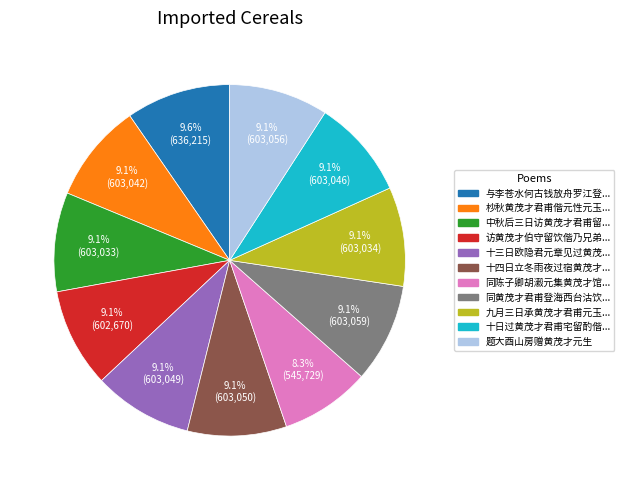

To the nearest percent, what is the difference between the largest and smallest slice percentages?

1%